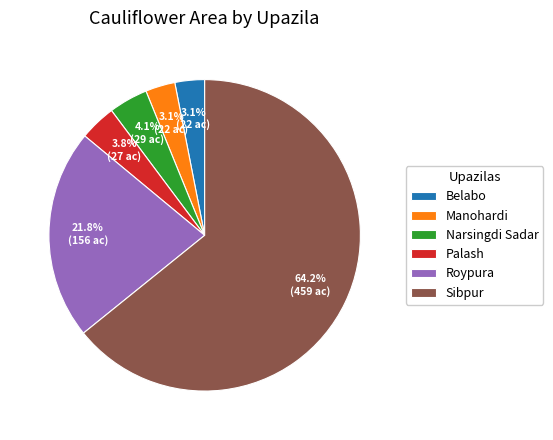

Do Belabo and Narsingdi Sadar together represent more than half of the pie?

No